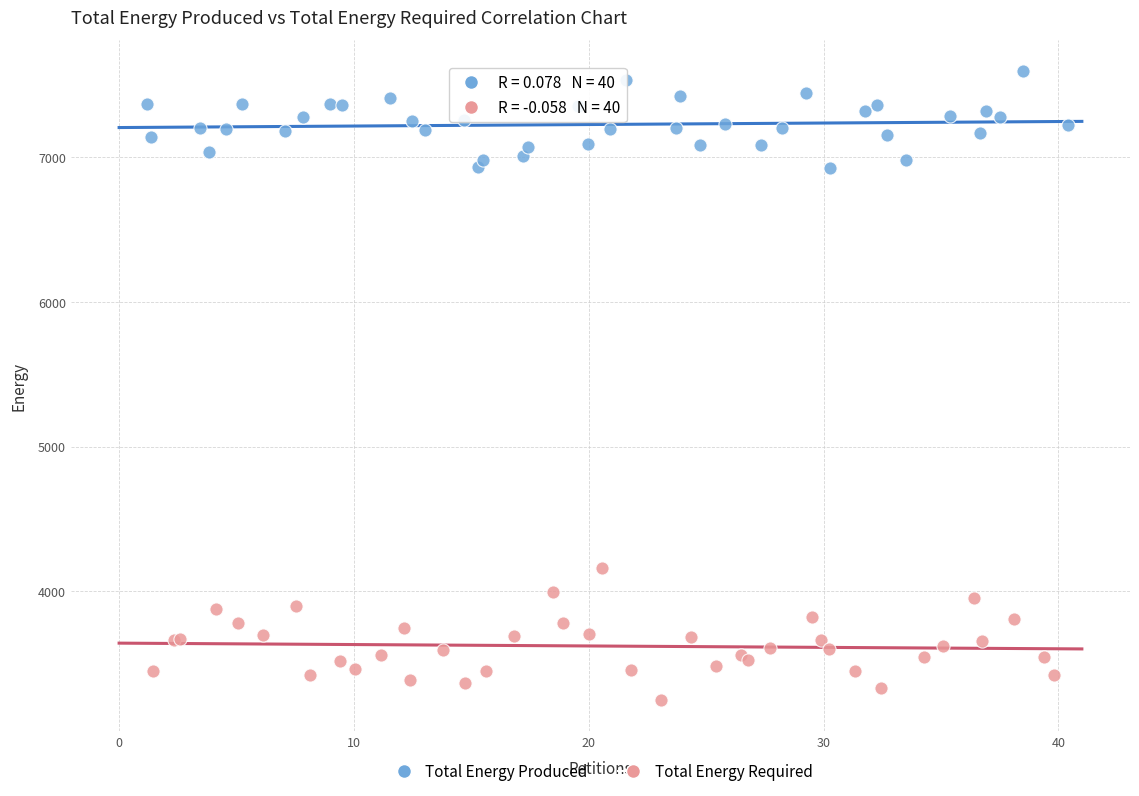

Which series reaches the minimum Y coordinate?

Total Energy Required